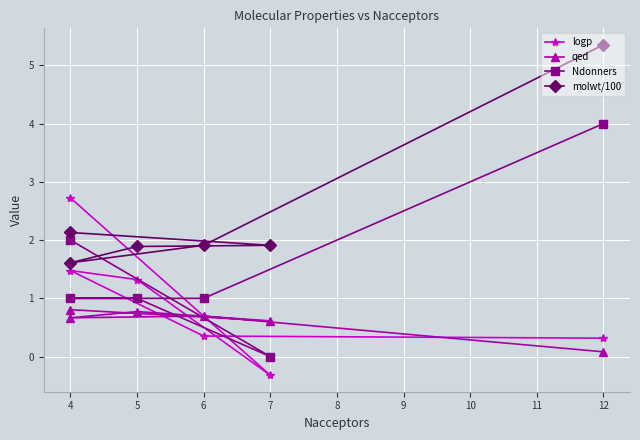

Reading left to right, what are all the values shown in this chart?

logp: 0.3	0.4	1.5	1.3	-0.3	2.7
qed: 0.1	0.7	0.7	0.8	0.6	0.8
Ndonners: 4.0	1.0	1.0	1.0	0.0	2.0
molwt/100: 5.4	1.9	1.6	1.9	1.9	2.1